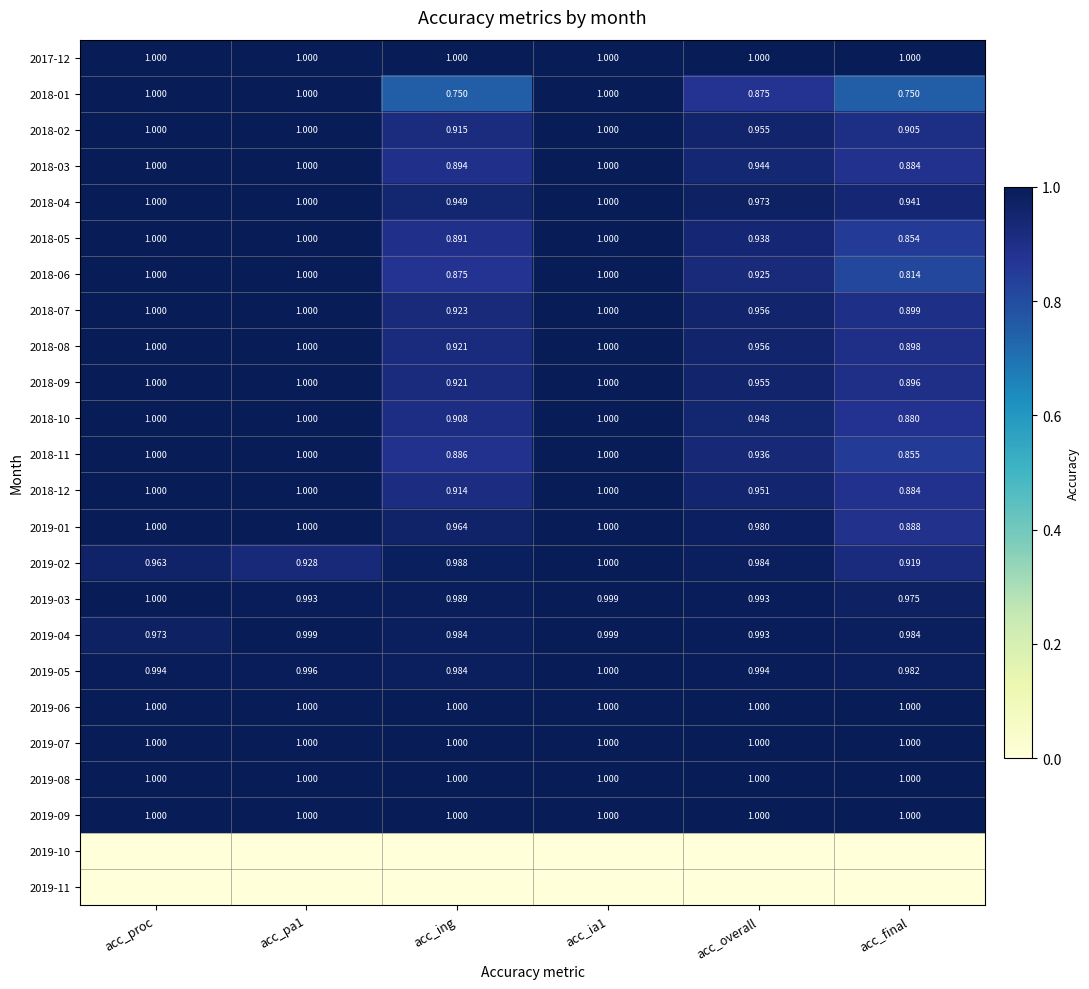

Where is 2019-03 nearest to the value 0?

acc_final